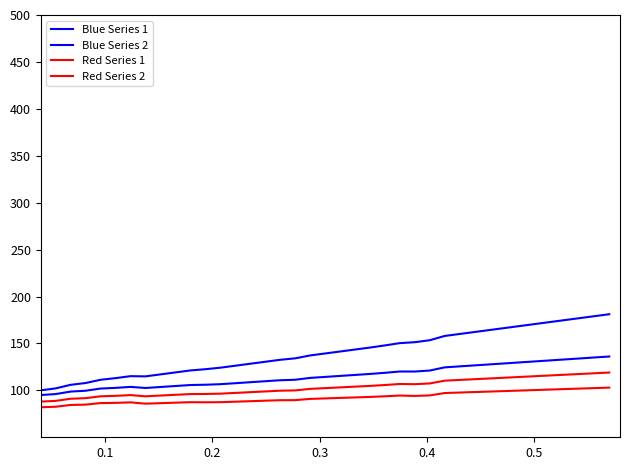

Does the chart display data point markers on the line(s)?

No